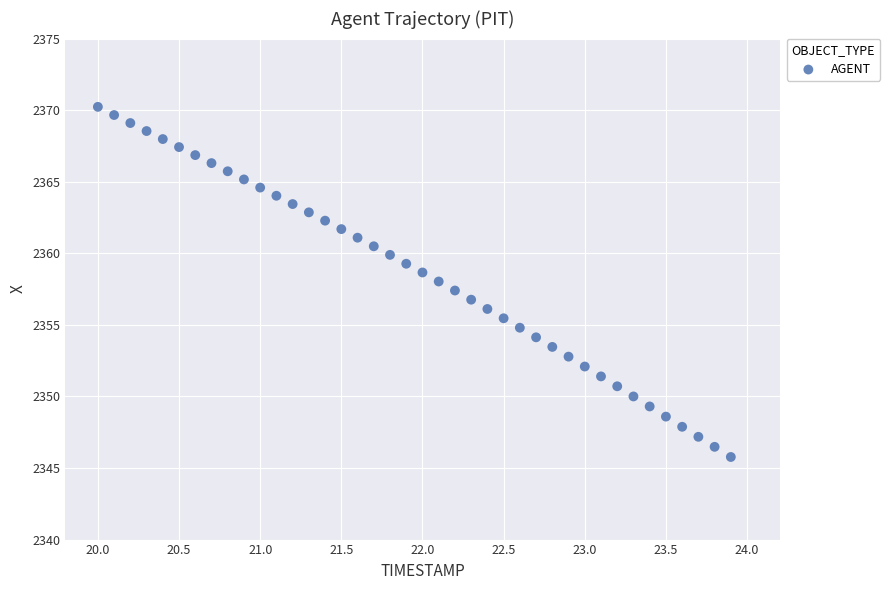

What is the range of X values (max minus min)?

3.9